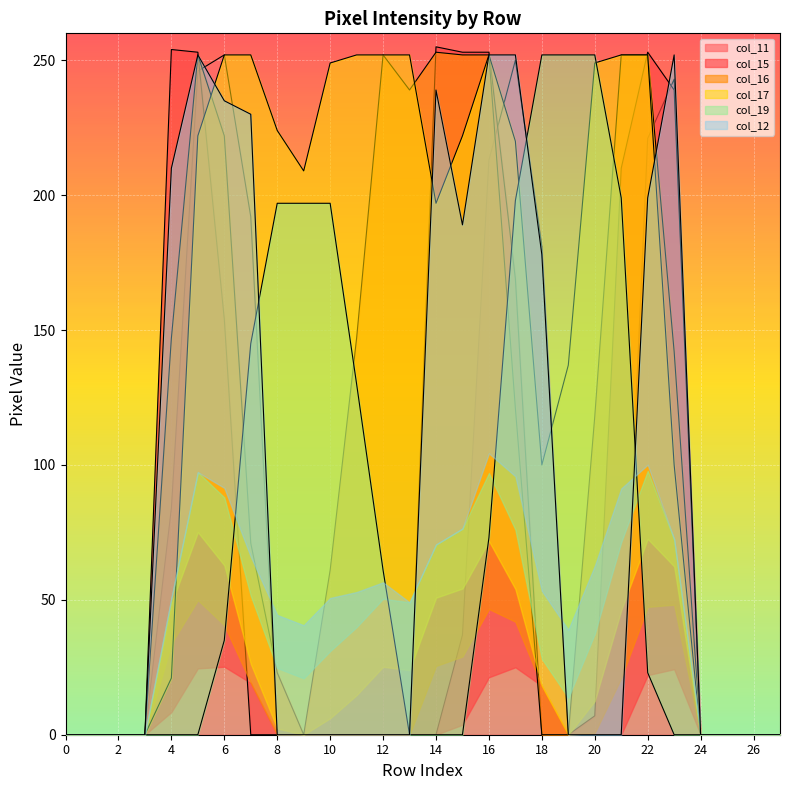

Is it true that col_19 equals 88 at 20?

False